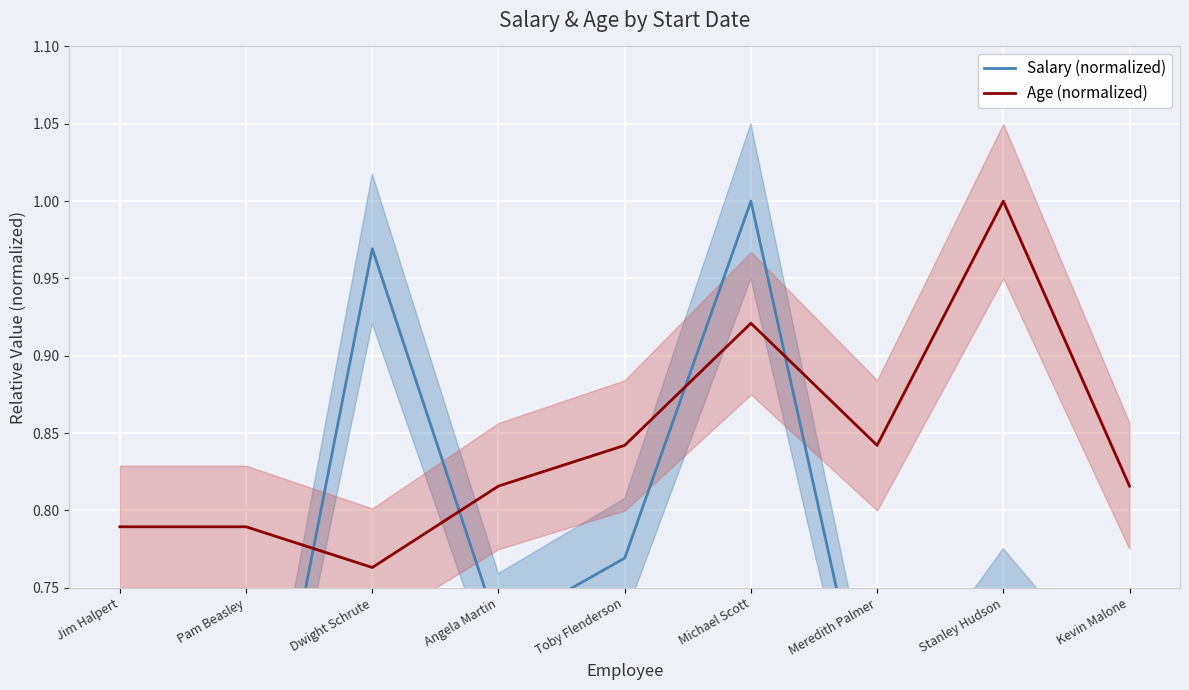

Which series has the widest spread of values?

Salary (normalized)